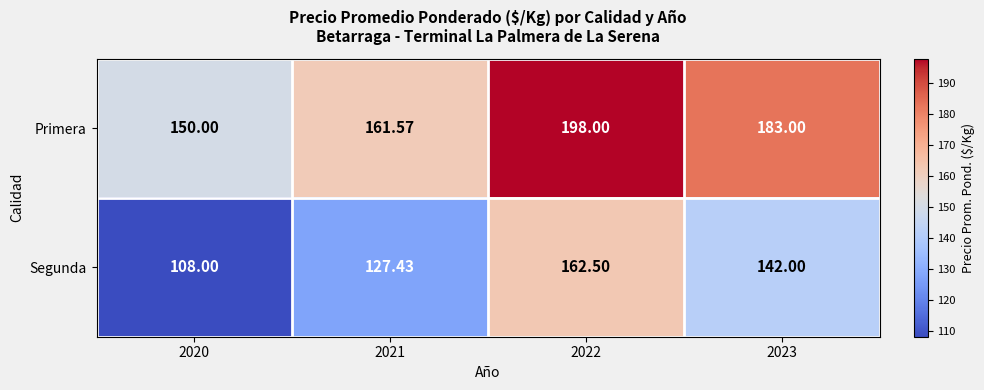

Which series changed the most between 2020 and 2023?

Segunda